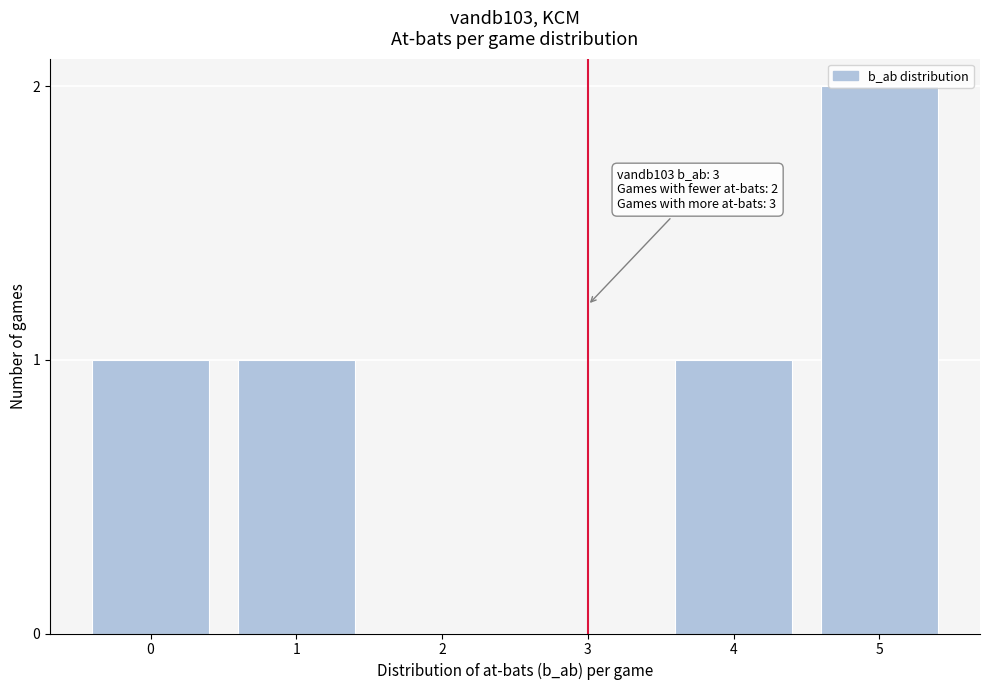

What is the ratio of the value at 1 to the value at 5?

0.5